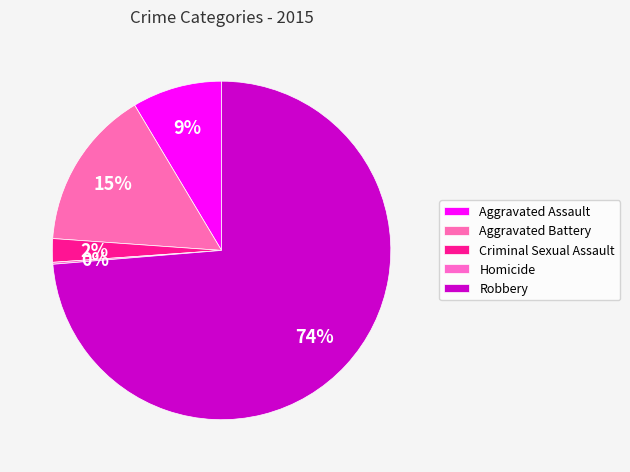

To the nearest percent, what is the average slice percentage?

20%